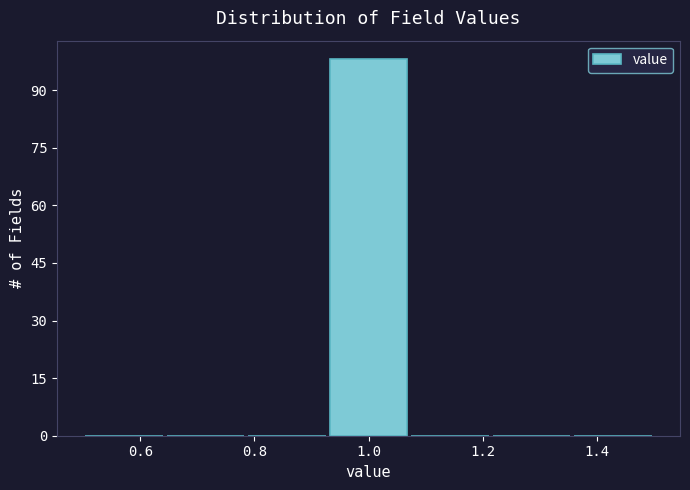

Reading left to right, transcribe this chart: for each bar, give the range it covers on the x-axis and its height. Neither the bar edges nor the heights are printed on the chart, so give them approximately, as read against the axes.

0.50 to 0.64: 0
0.64 to 0.78: 0
0.78 to 0.92: 0
0.92 to 1.08: 98
1.08 to 1.22: 0
1.22 to 1.36: 0
1.36 to 1.50: 0